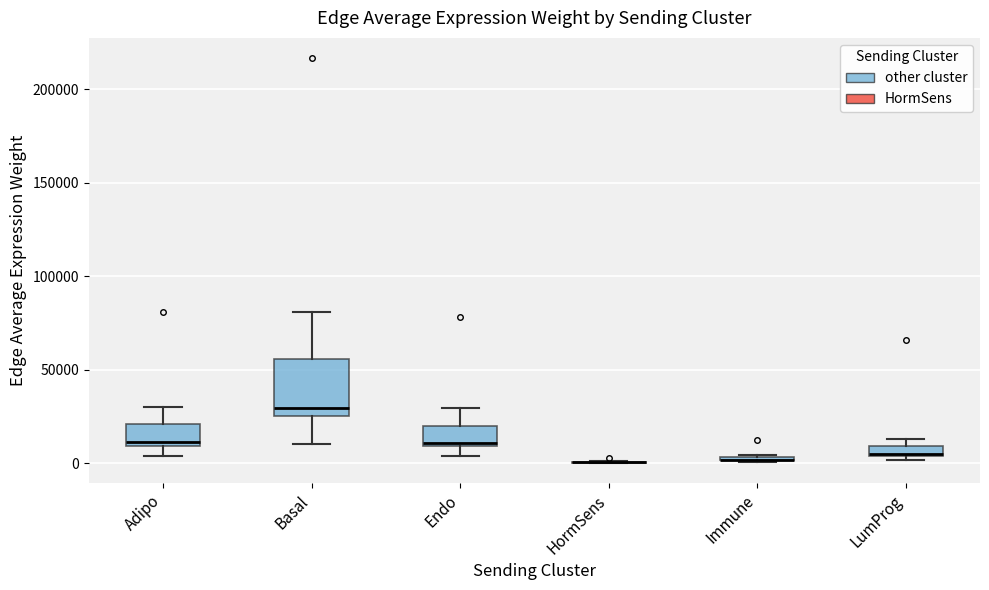

Where does the upper whisker of the box for Adipo end on the y-axis? The values are not printed on the chart, so give them approximately, as read against the axis.

30000